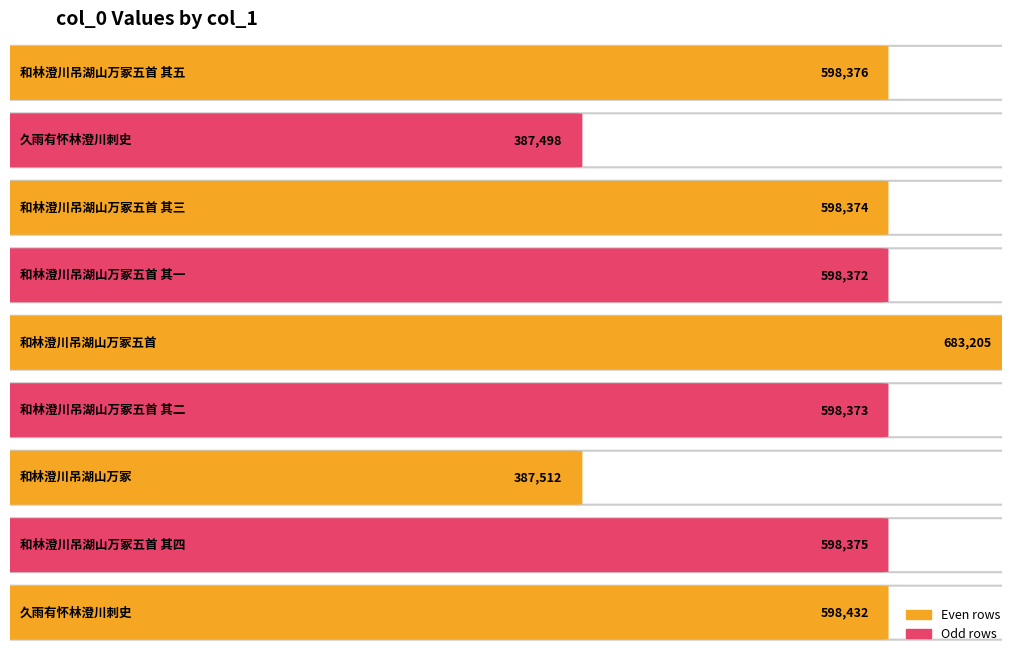

What is the difference between the maximum and minimum values?

295707